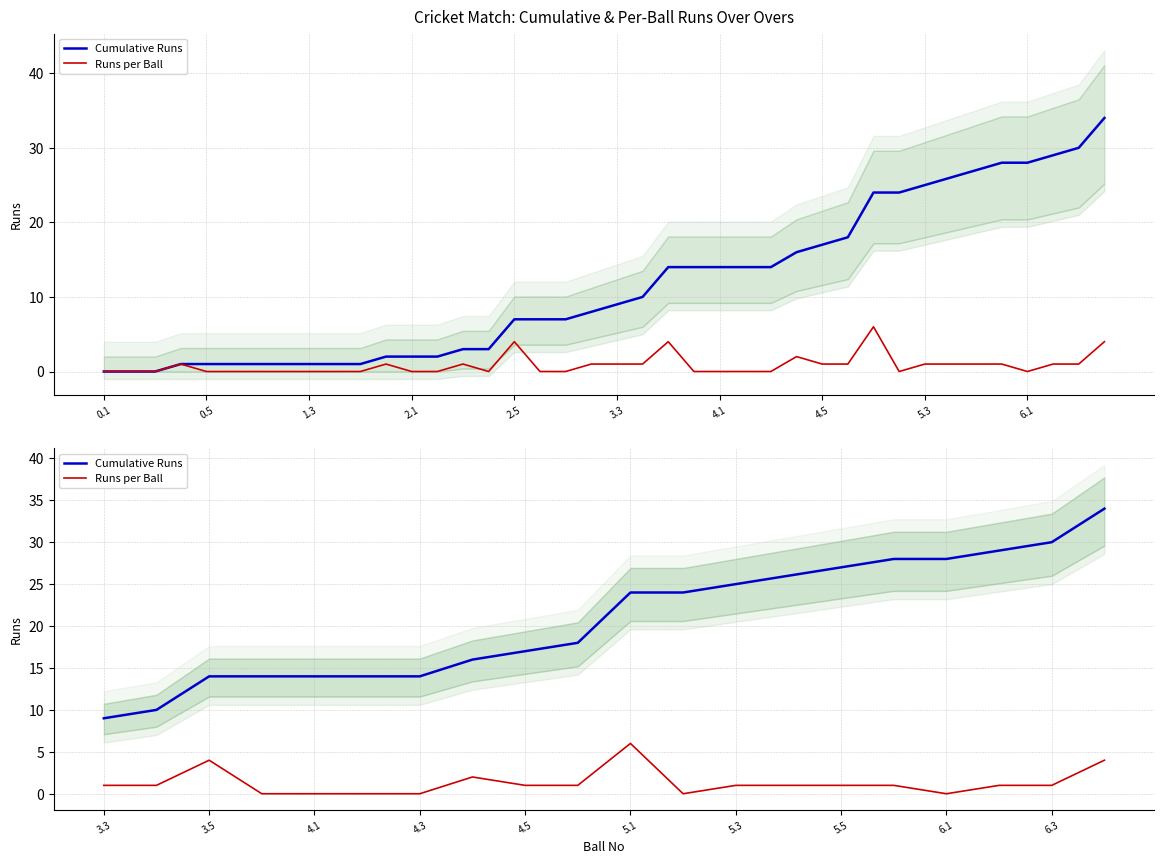

Is this an area chart (filled region under the line)?

No